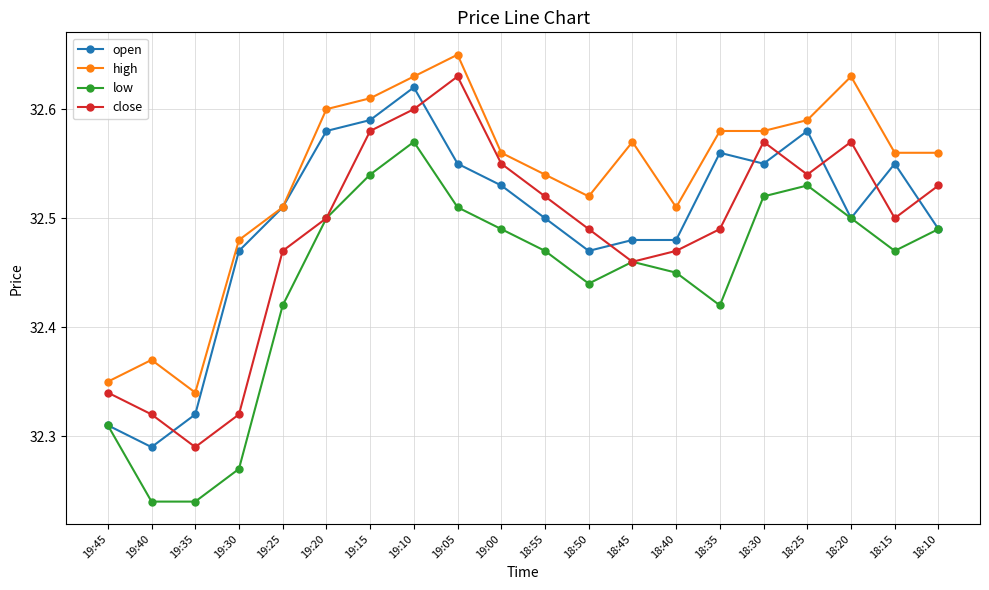

How many lines are shown in the chart?

4